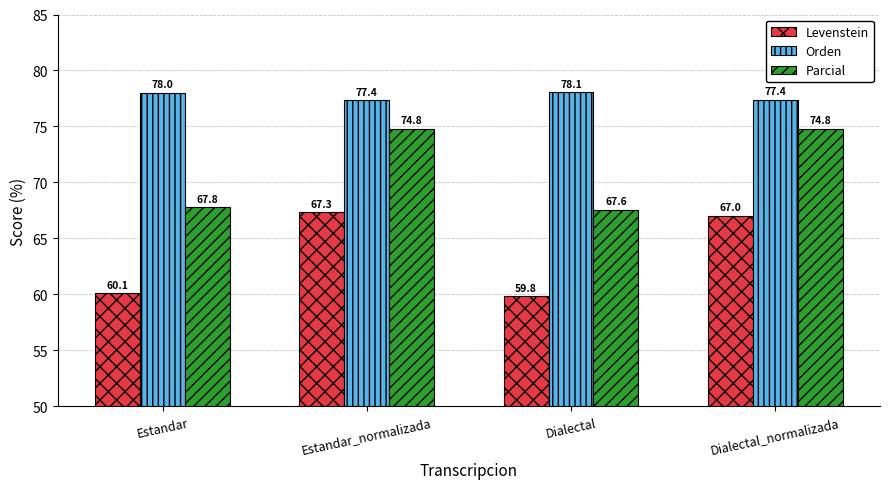

What are all the series names shown in the legend?

Levenstein, Orden, Parcial